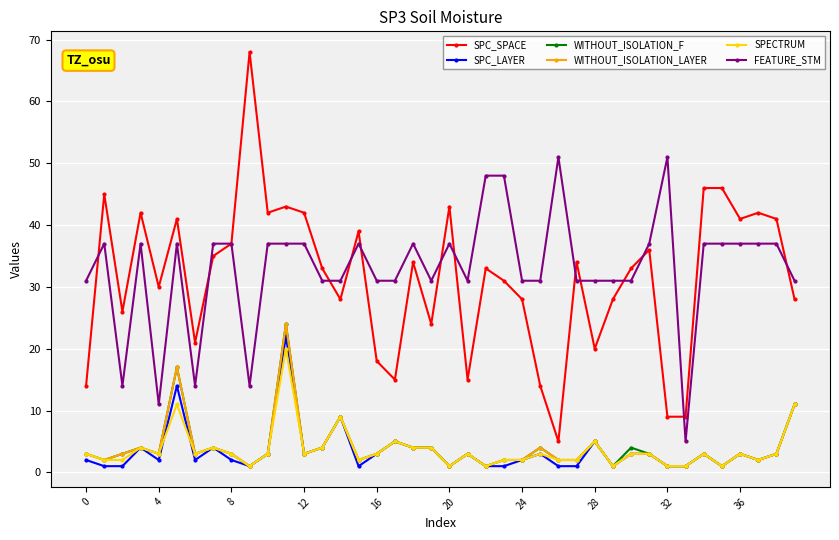

What is the minimum value for FEATURE_STM?

5